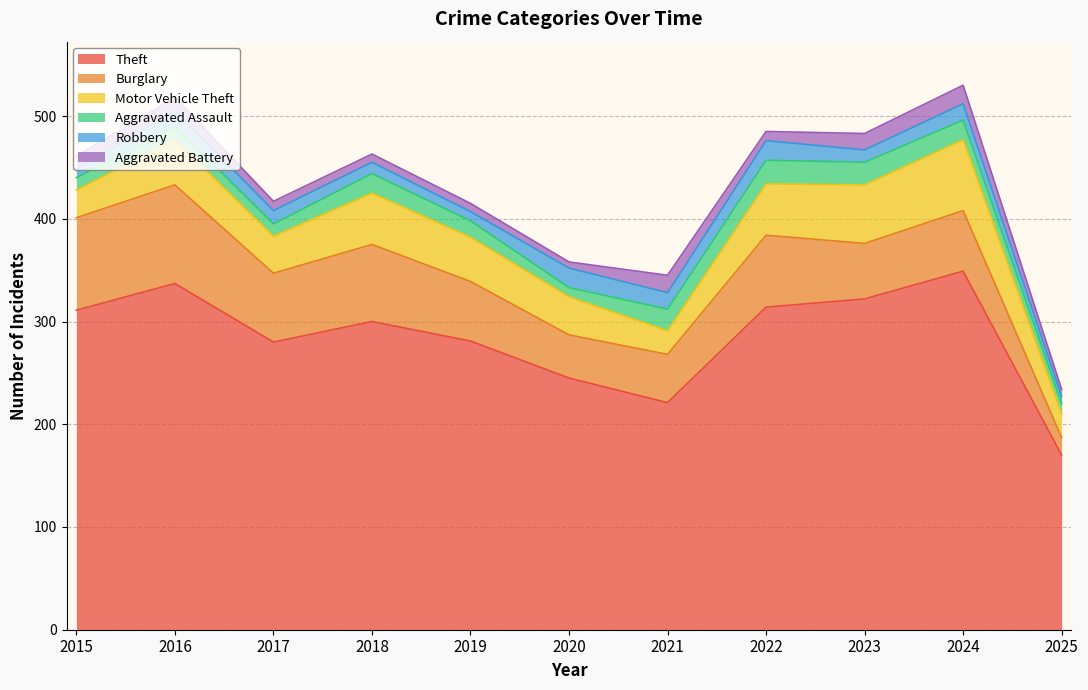

What is the sum of the Aggravated Assault values at 2017 and 2015?

24